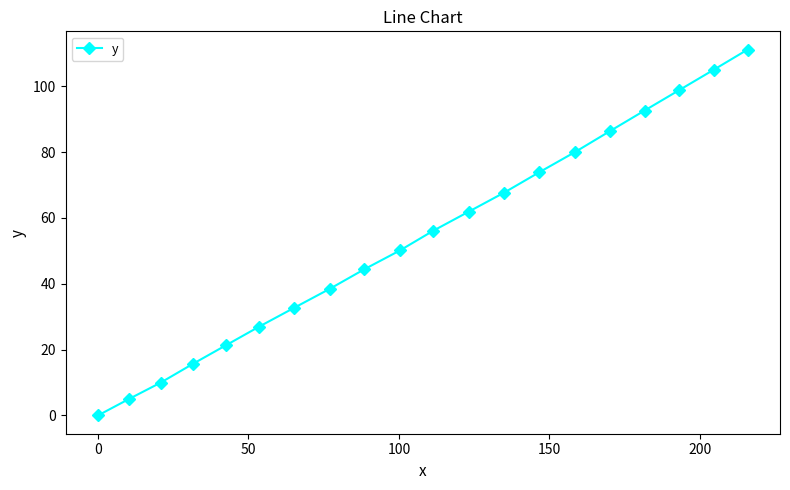

True or false: the data has more than 0 interior local peaks.

False